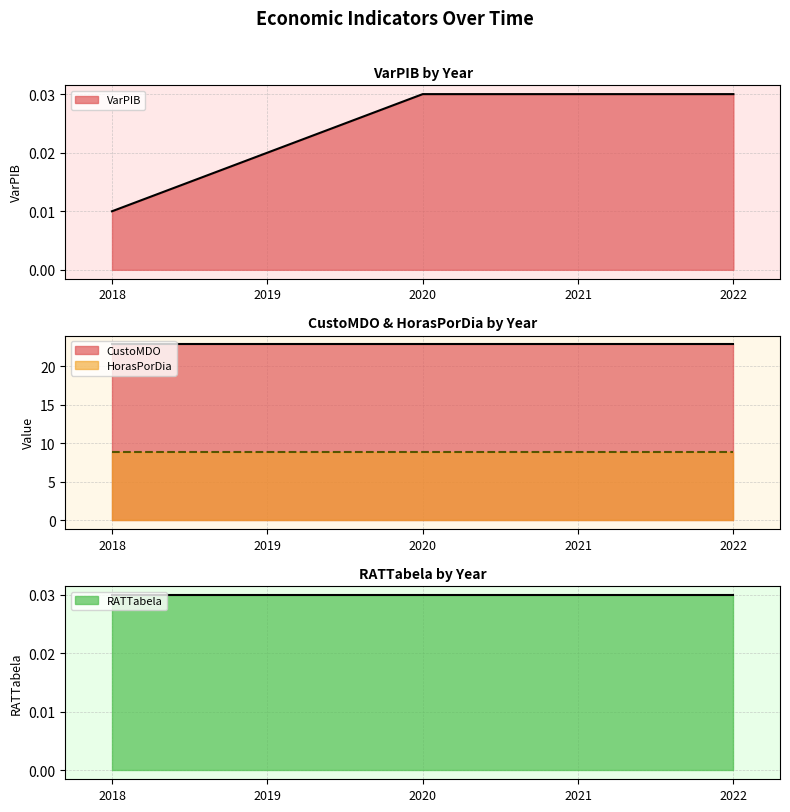

Does the chart have visible grid lines?

Yes